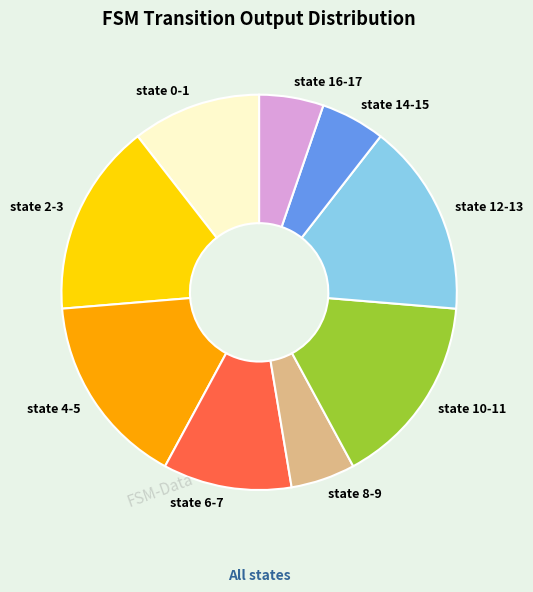

Combined, do state 6-7 and state 8-9 account for over 50%?

No